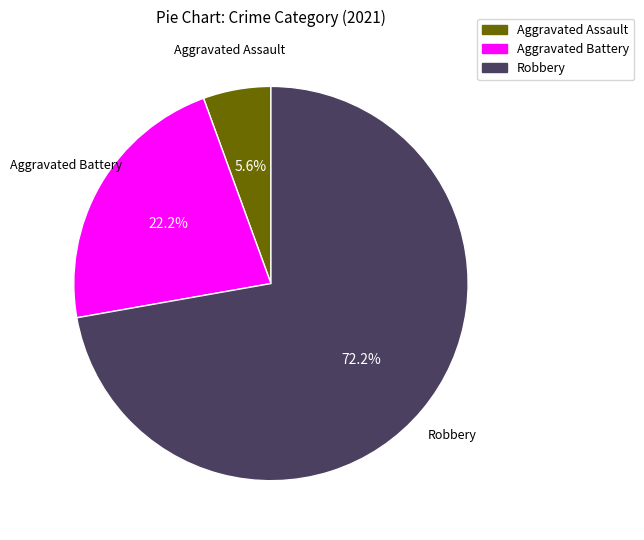

Is there any slice that represents more than half of the pie?

Yes